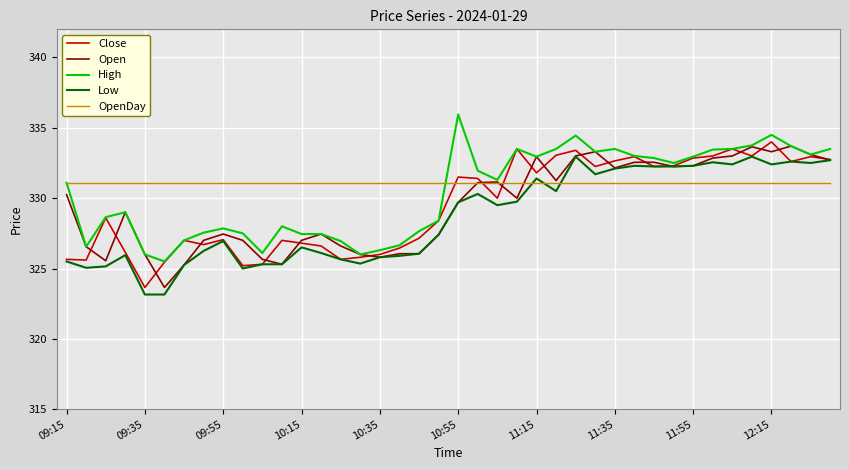

What is the sum of all Close values?

13177.9